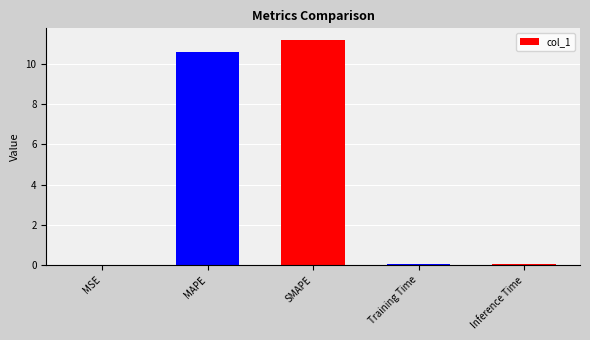

Is it true that the value at SMAPE is 5.4?

False